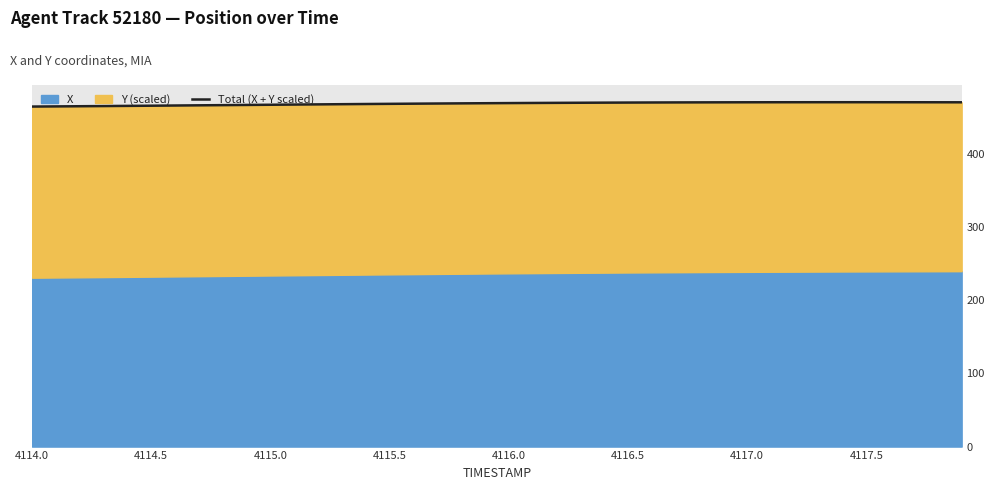

Is it true that the value at 4117.5 is 656.7?

False